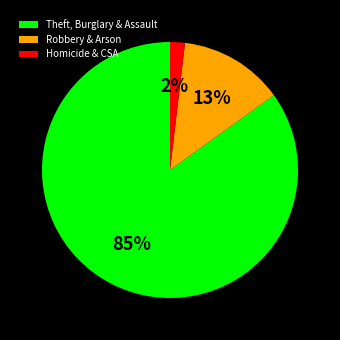

The Robbery & Arson slice represents 13% of the pie. True or false?

True